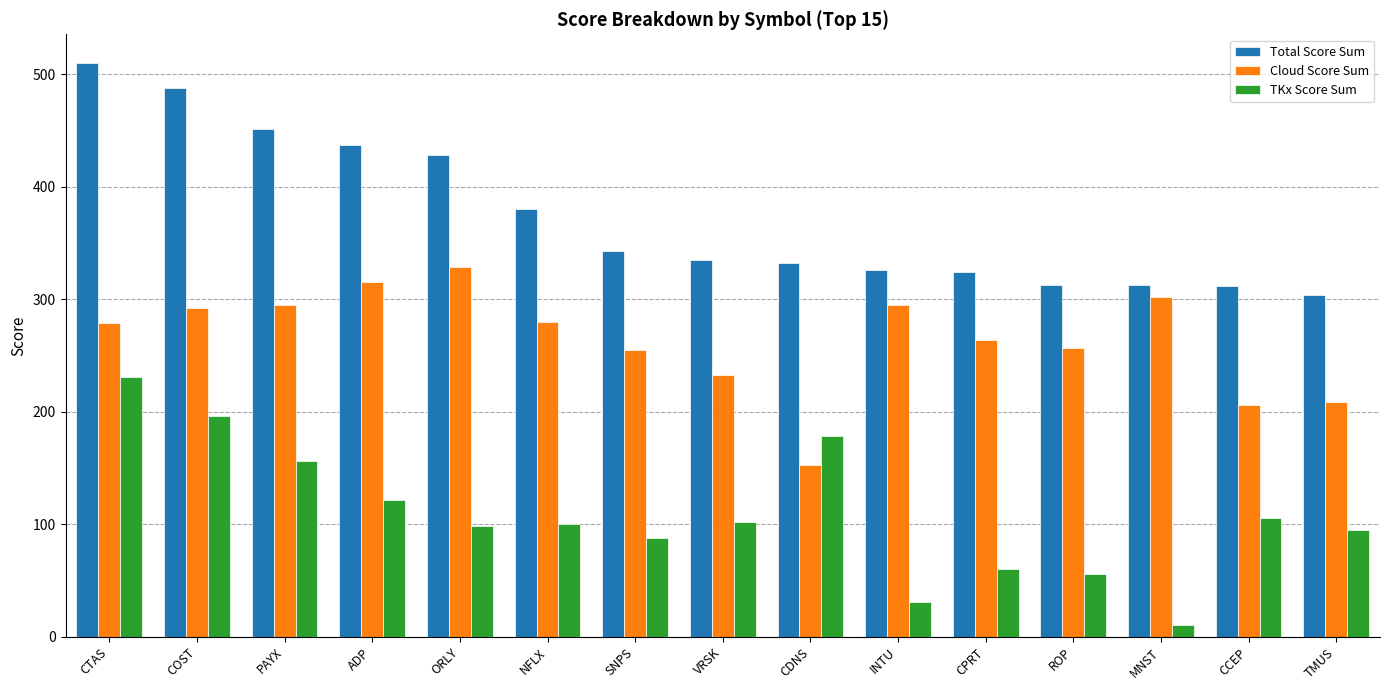

Which category has the lowest value across all series?

MNST